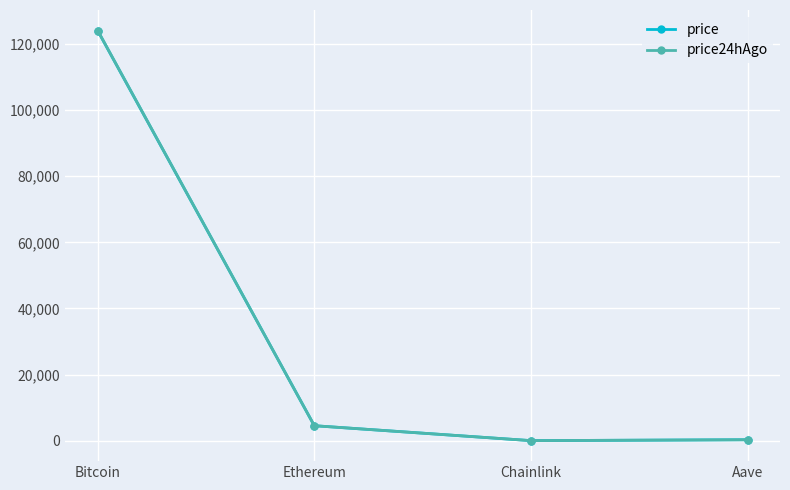

Which label corresponds to the largest value in the chart?

Bitcoin